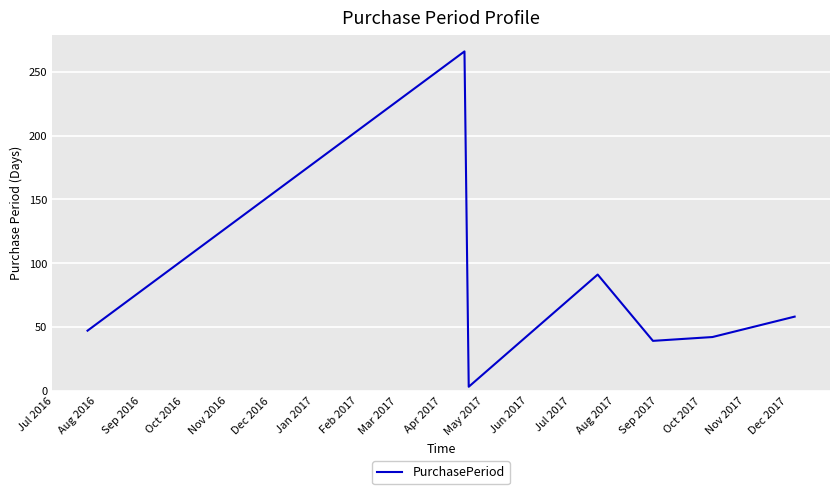

What is the maximum value shown in the chart?

266